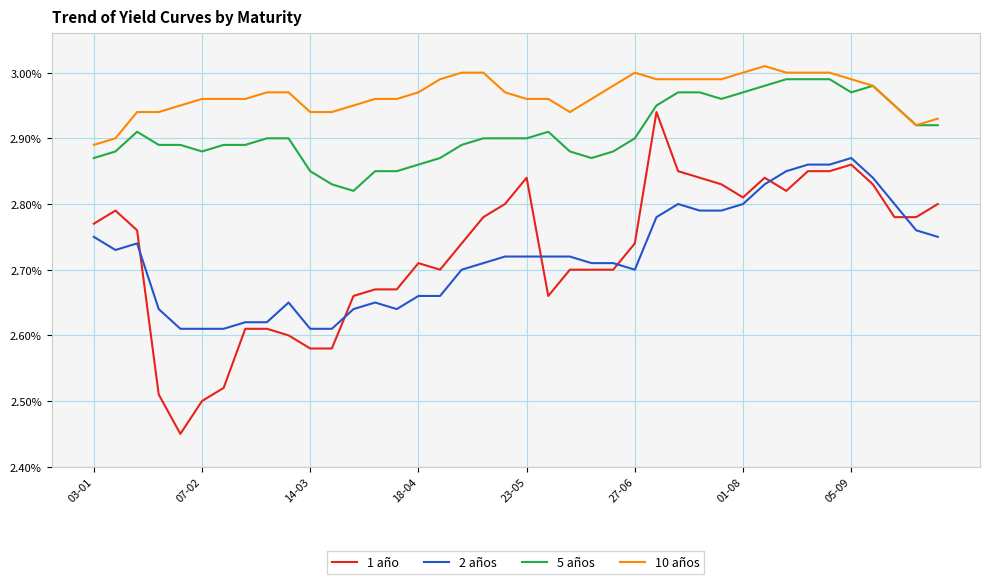

Which series has the largest total across all categories?

10 años